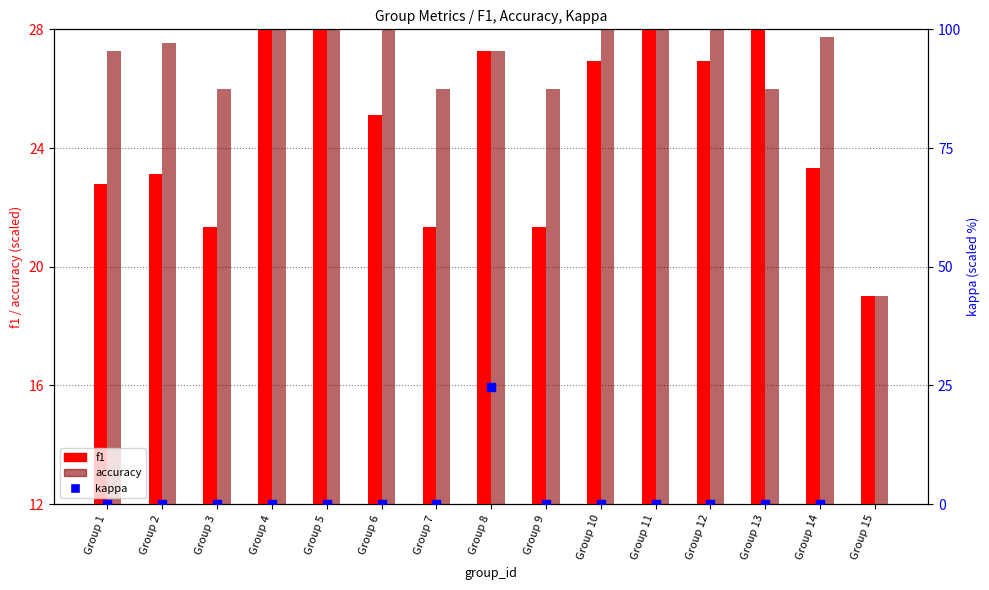

What are all the series names shown in the legend?

f1, accuracy, kappa